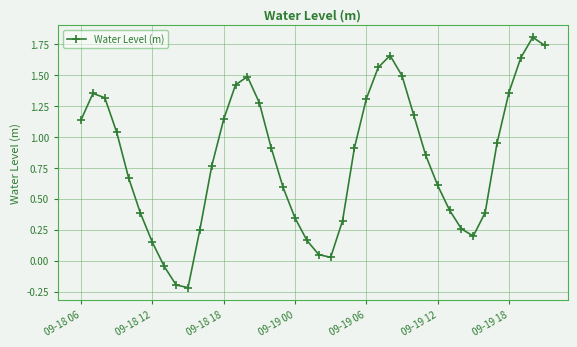

How many points are lower than both their immediate neighbors (excluding endpoints)?

3